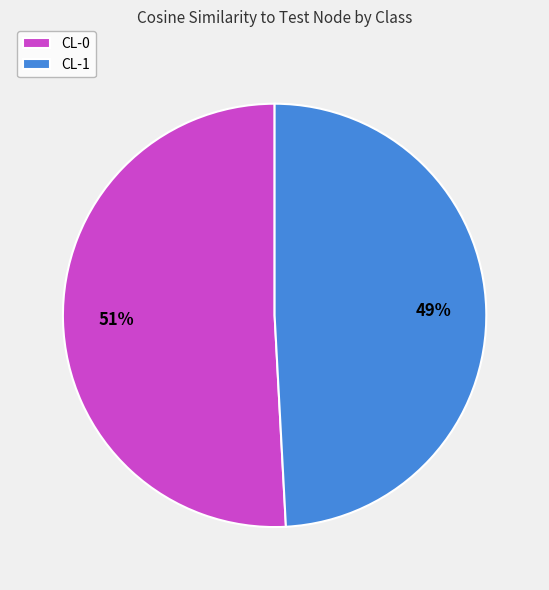

Which category has the smallest portion of the pie?

CL-1